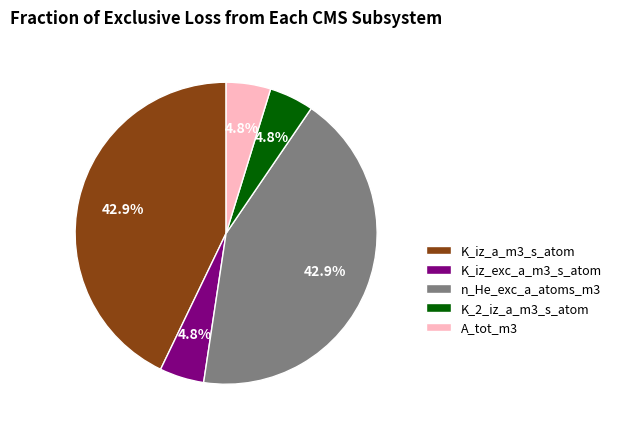

Count the number of slices in the pie.

5